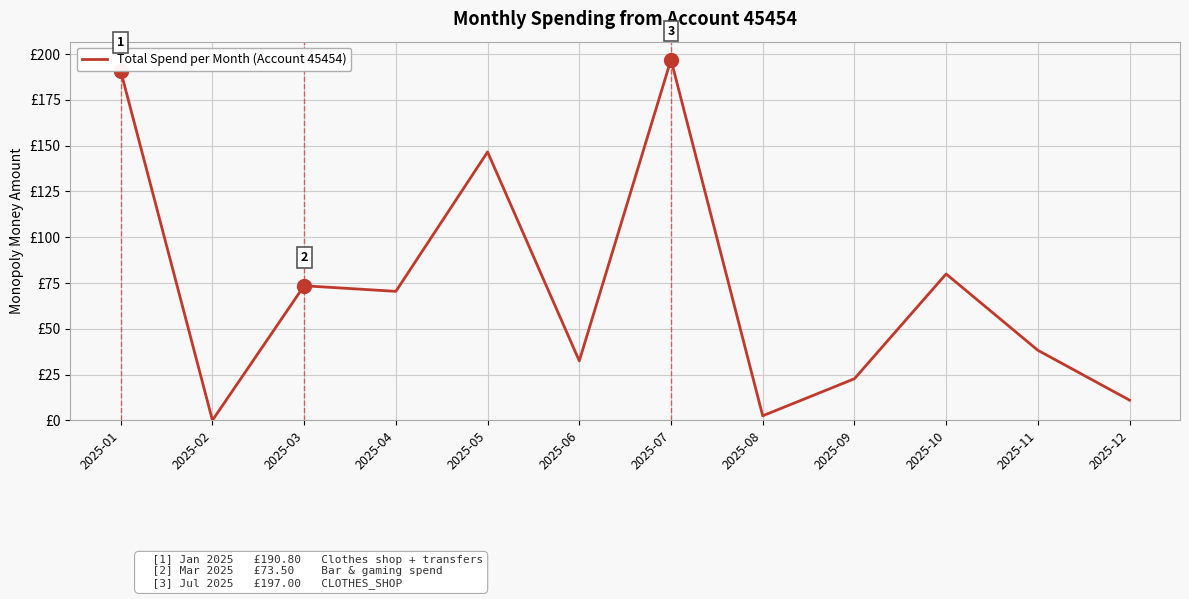

Does the chart have visible grid lines?

Yes